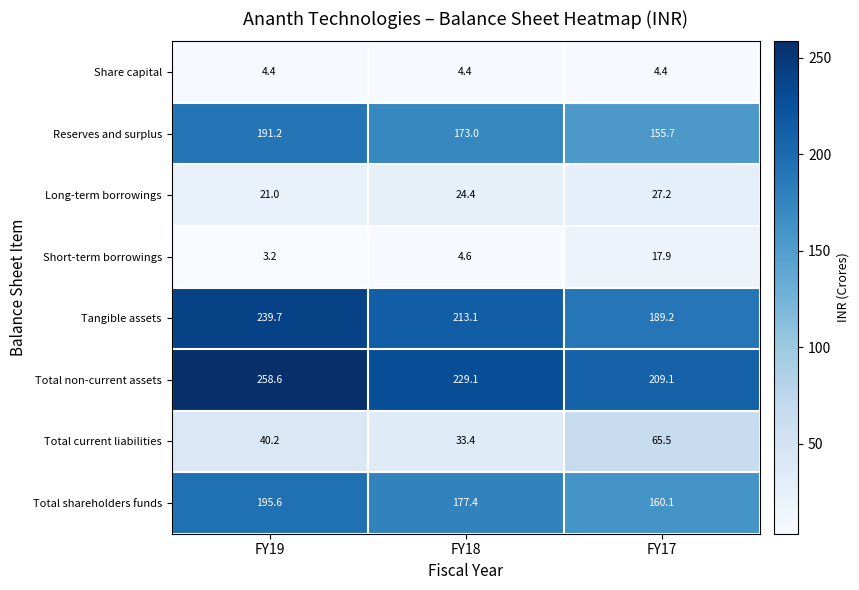

What value does the Tangible assets series have at FY17?

189.2